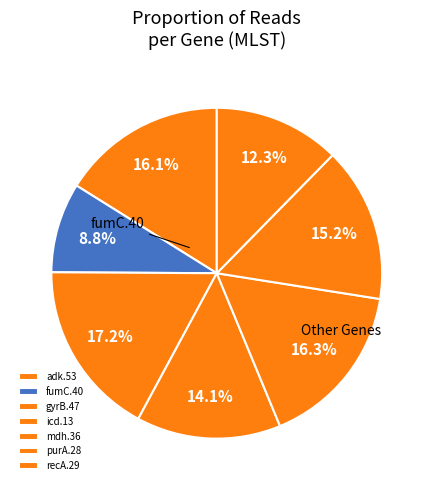

Which has a higher value, icd.13 or recA.29?

icd.13